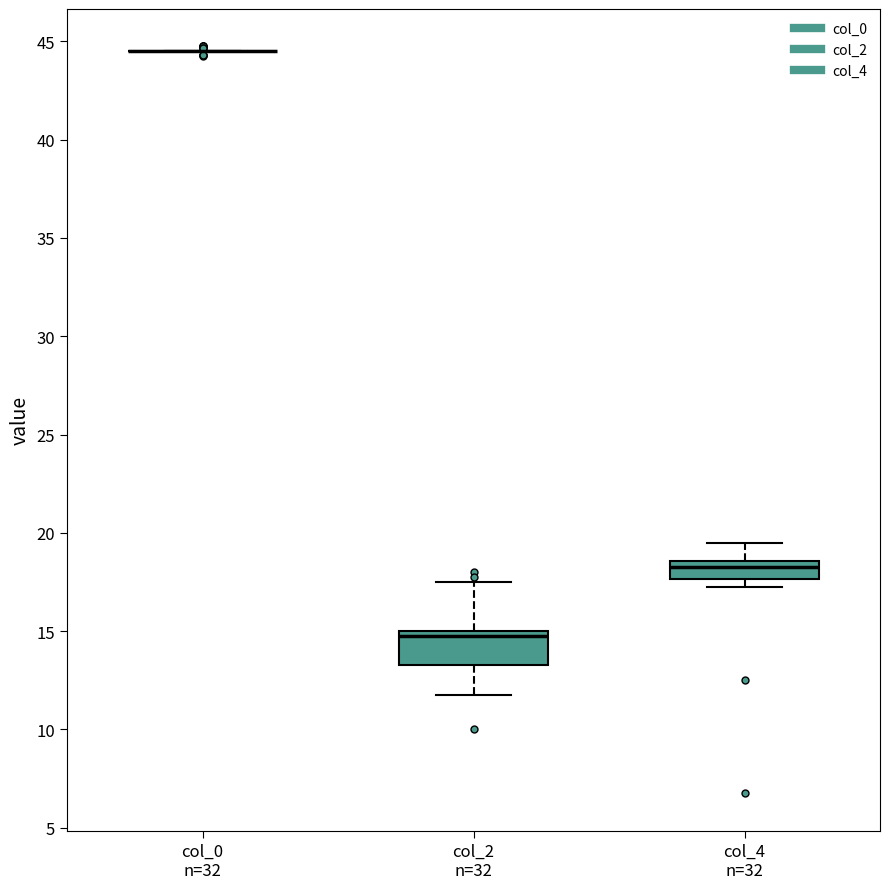

Reading left to right, read every box against the y-axis: the position of its median line, the range the box covers, and the ends of its whiskers. The values are not printed on the chart, so give them approximately, as read against the axis.

col_0 n=32: box collapsed to a line at 44.5, whiskers 44.5 to 44.5
col_2 n=32: median 15.0 (just below the box's upper edge), box 13.5 to 15.0, whiskers 12.0 to 17.5
col_4 n=32: median 18.5 (just below the box's upper edge), box 17.5 to 18.5, whiskers 17.5 (just below the box's lower edge) to 19.5